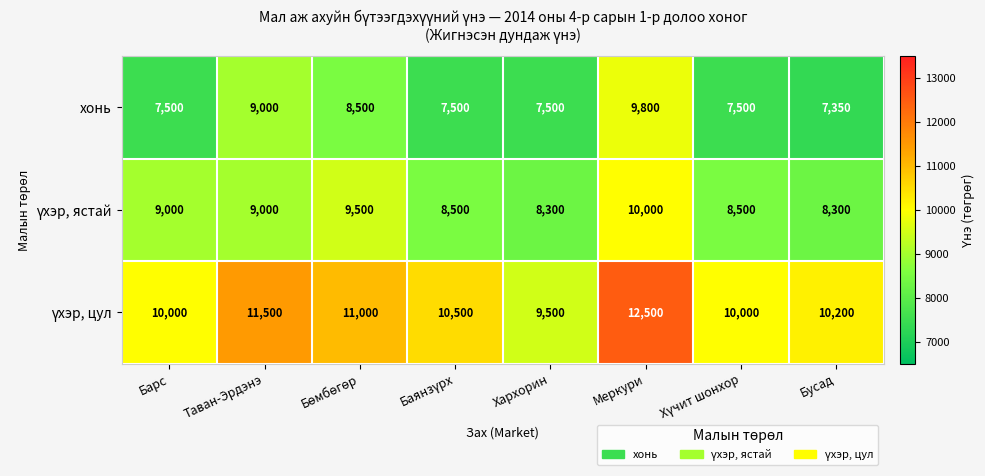

What is the difference between the highest and lowest values at Меркури?

2700